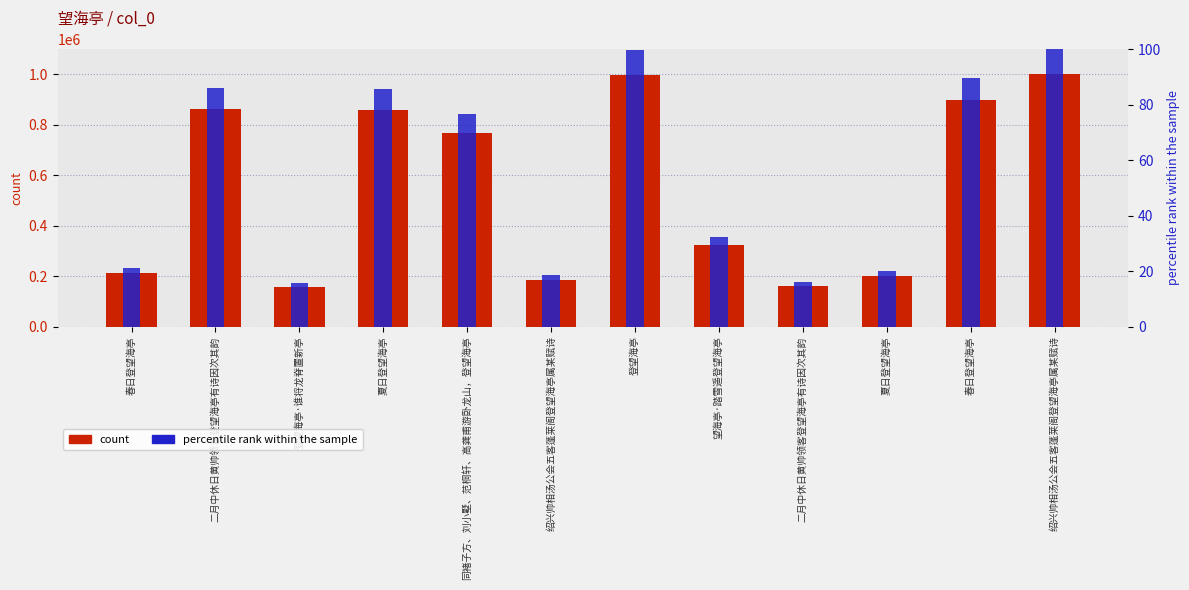

Between 二月中休日黄帅领客登望海亭有诗因次其韵 and 望海亭·踏雪遥登望海亭, which is larger?

二月中休日黄帅领客登望海亭有诗因次其韵